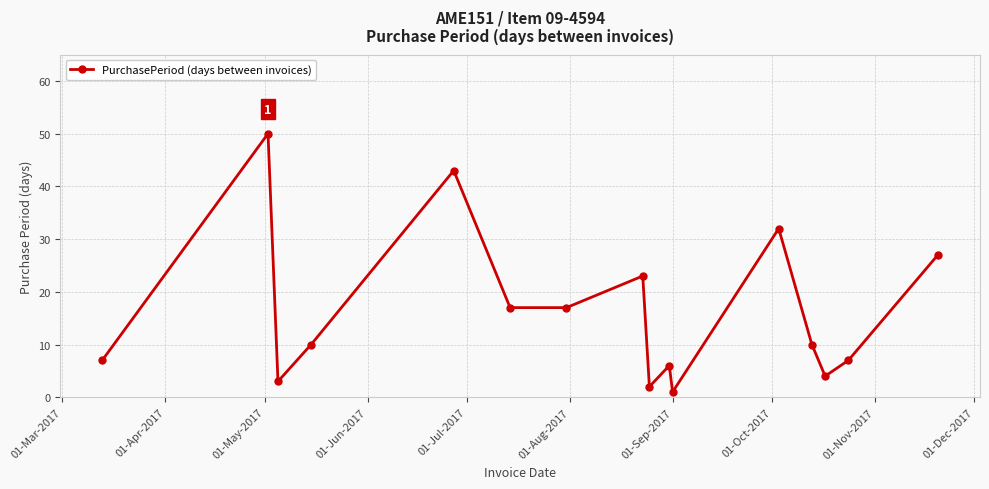

True or false: there are more than 1 points higher than both neighbors.

True